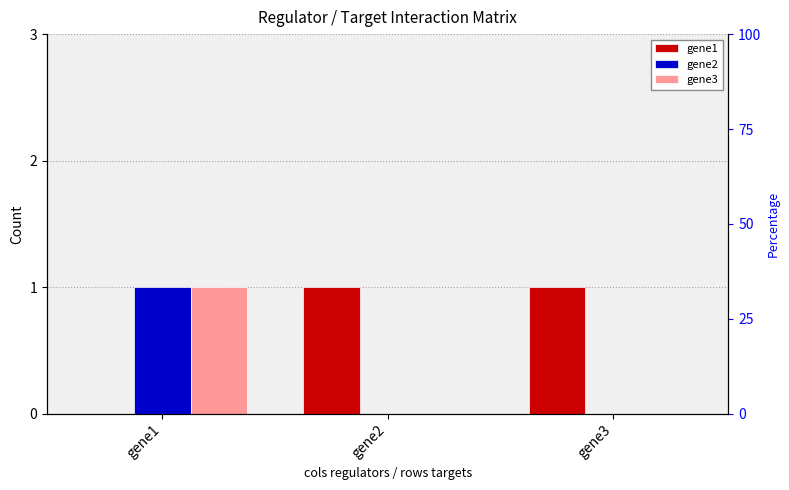

Reading left to right, what are all the values shown in this chart?

gene1: gene1=0	gene2=1	gene3=1
gene2: gene1=1	gene2=0	gene3=0
gene3: gene1=1	gene2=0	gene3=0